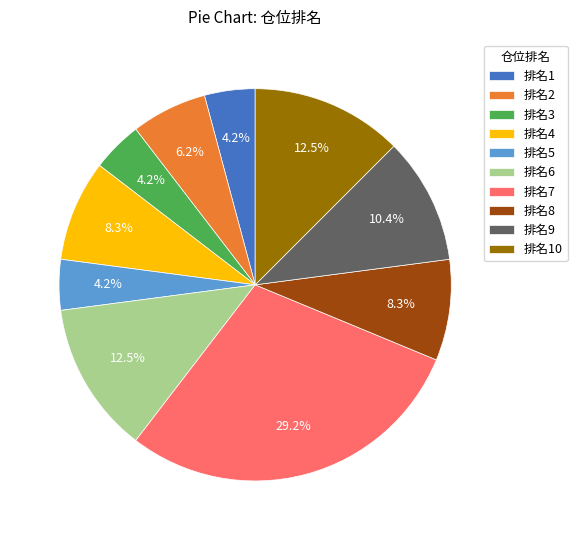

What percentage is NOT represented by 排名2?

93.8%